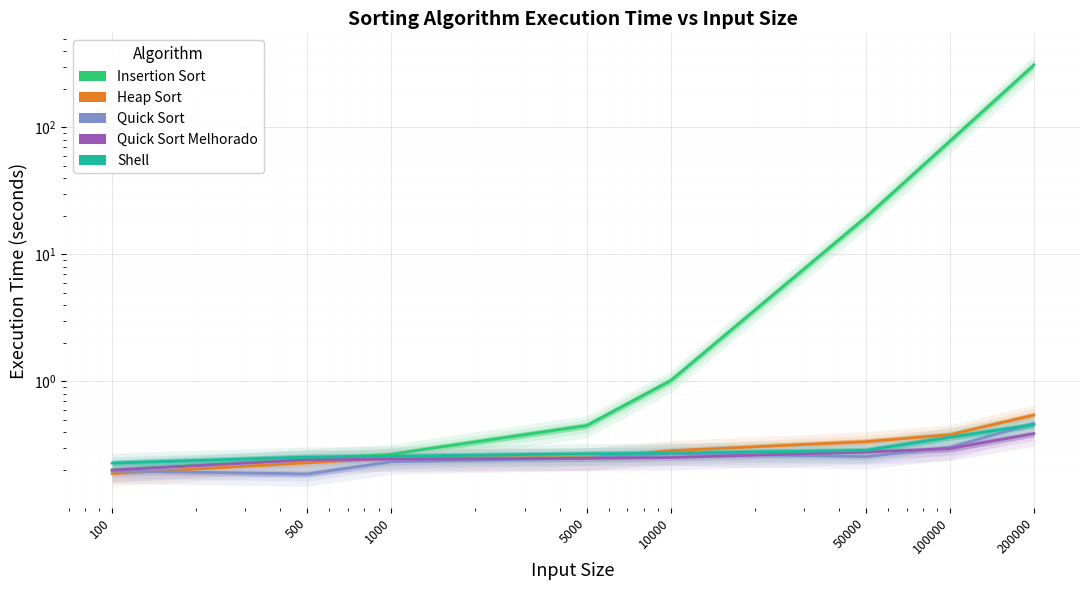

Which series has the largest total across all categories?

Insertion Sort